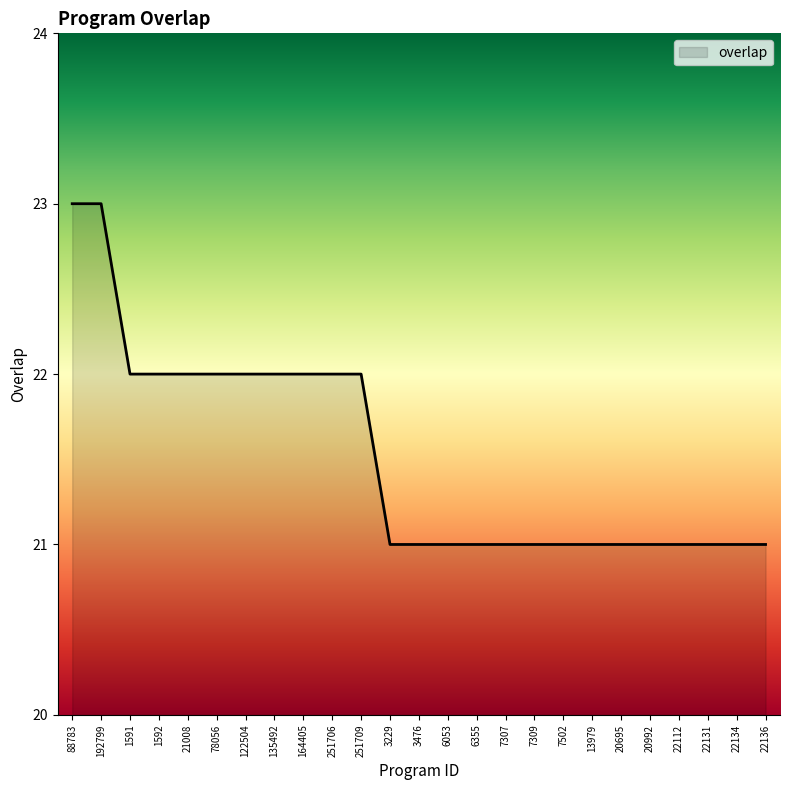

What is the minimum value shown in the chart?

21